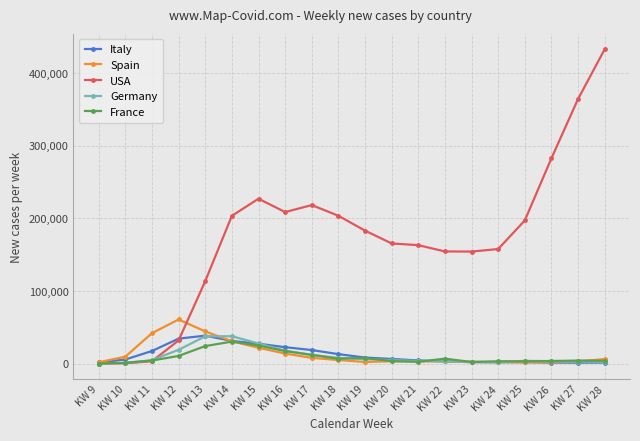

How many lines are shown in the chart?

5